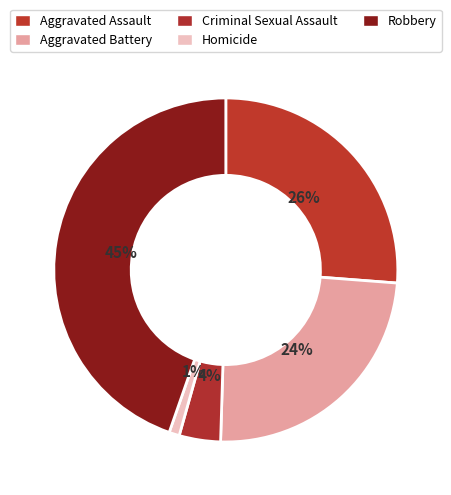

Is Aggravated Battery the majority of the pie?

No